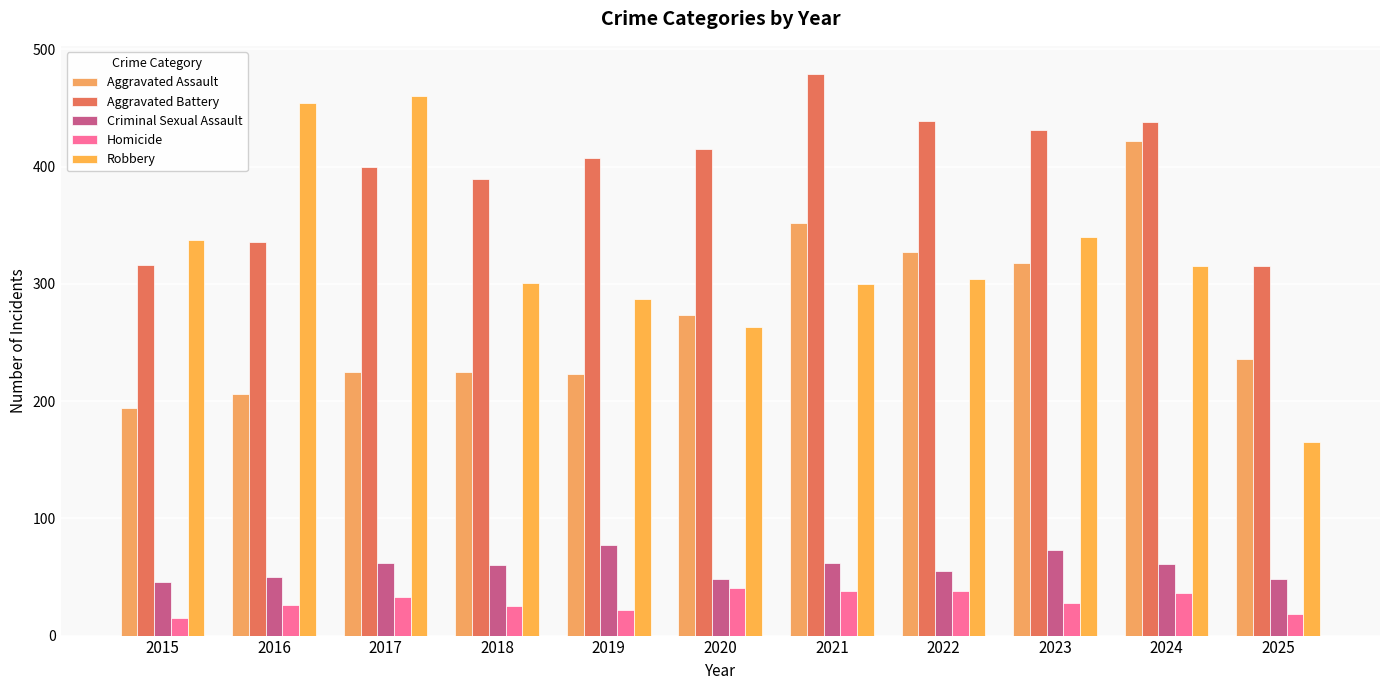

At which label does Aggravated Battery first exceed 407?

2020